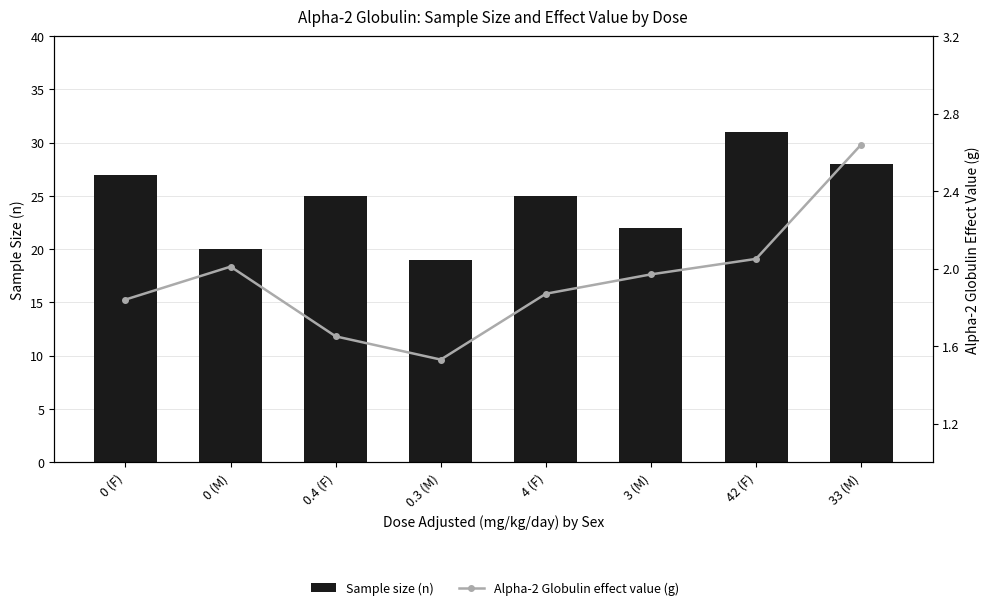

What are all the series names shown in the legend?

Sample size (n), Effect value (g)